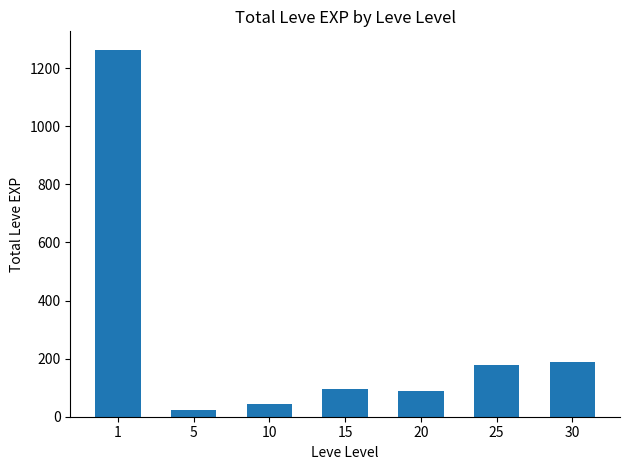

What is the value of the 4th bar from the left?

94